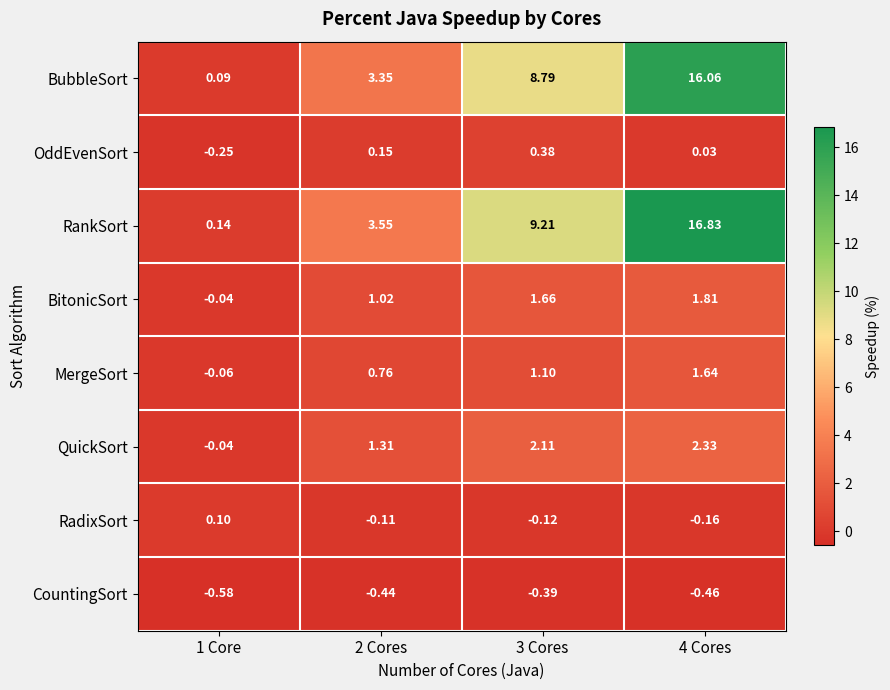

Which series changed the most between 3 Cores and 4 Cores?

RankSort